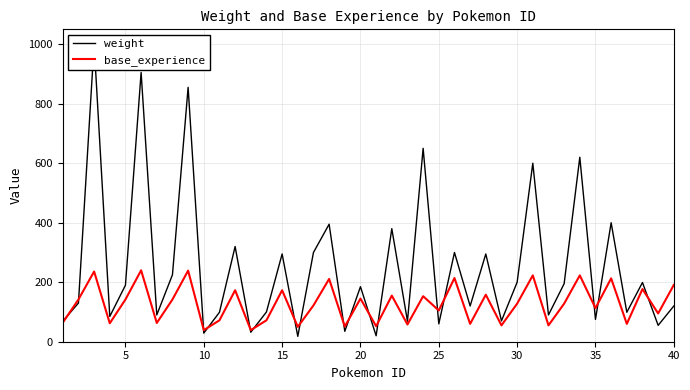

What are all the series names shown in the legend?

weight, base_experience